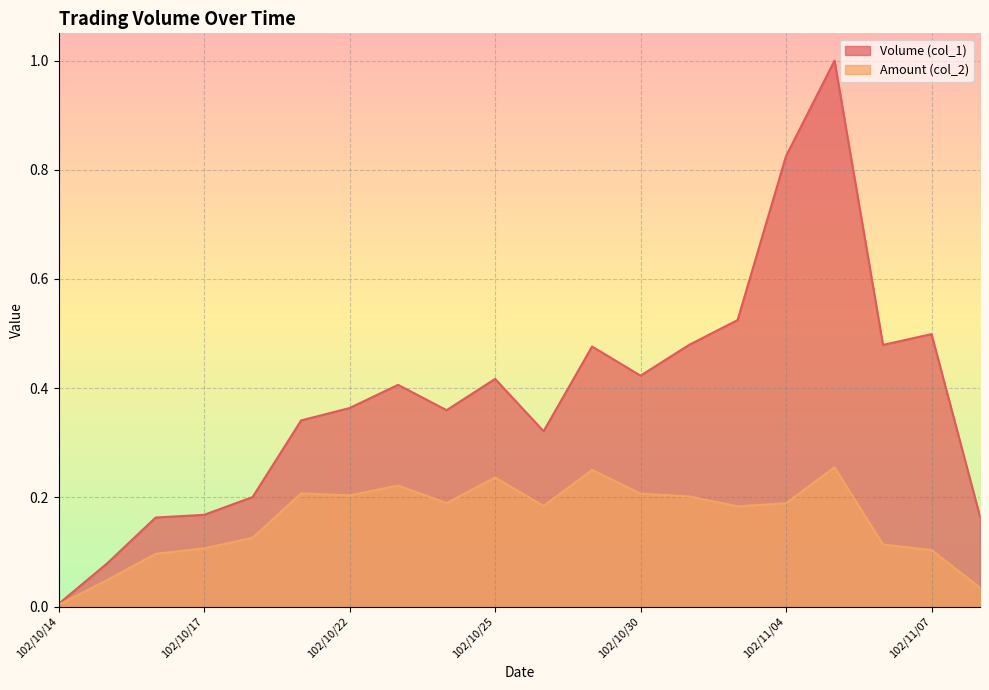

What is the label of the 12th point from the left?

102/10/29